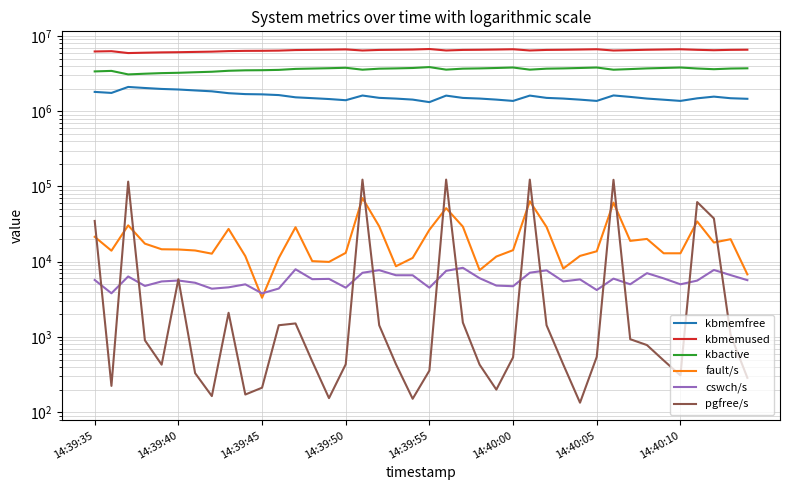

How many interior local peaks does the kbmemused series have?

6